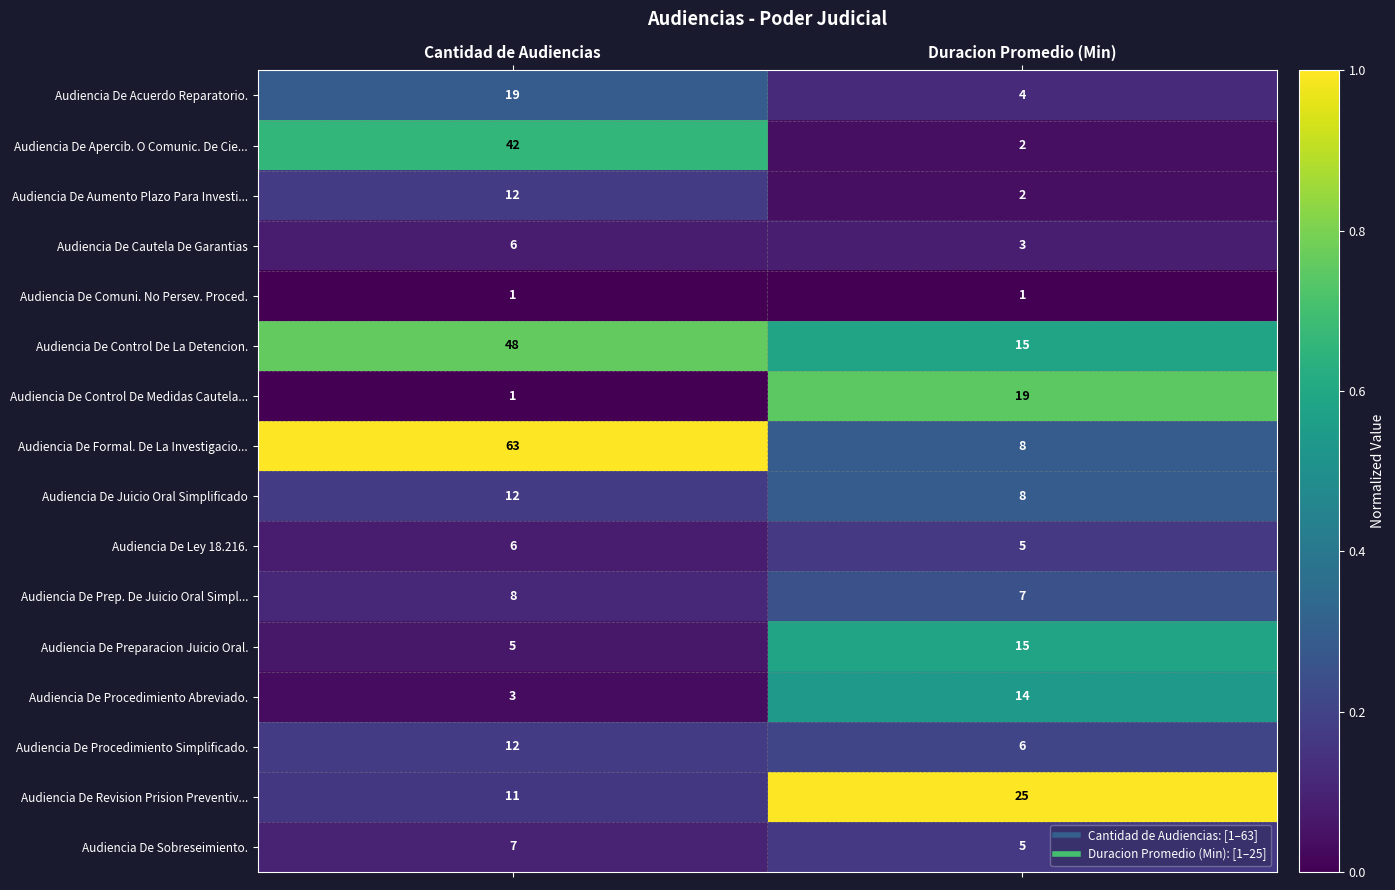

What is the total value across all series at Cantidad de Audiencias?

256